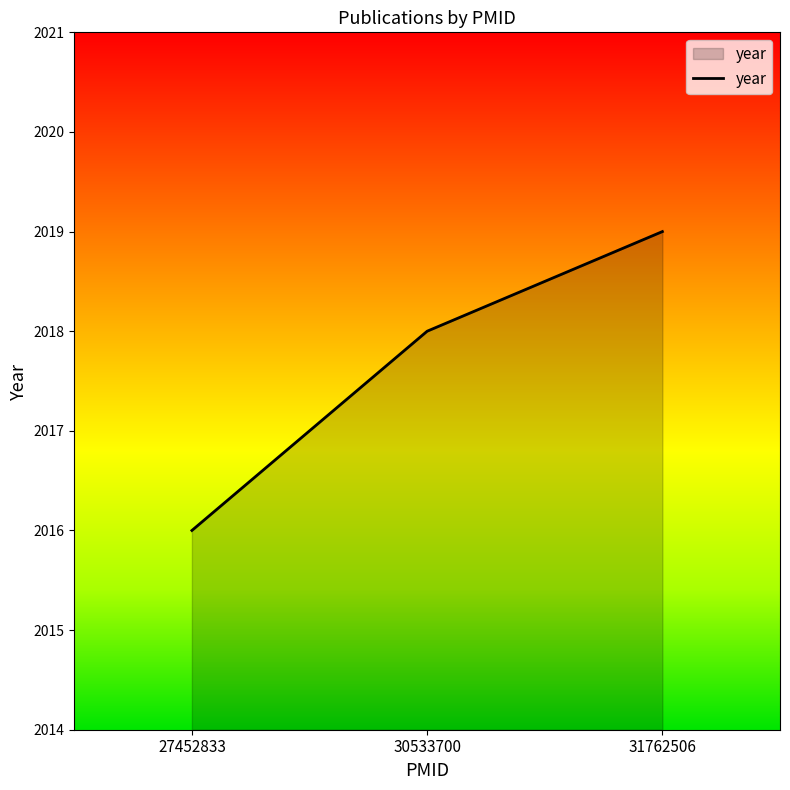

What is the greatest value displayed?

2019